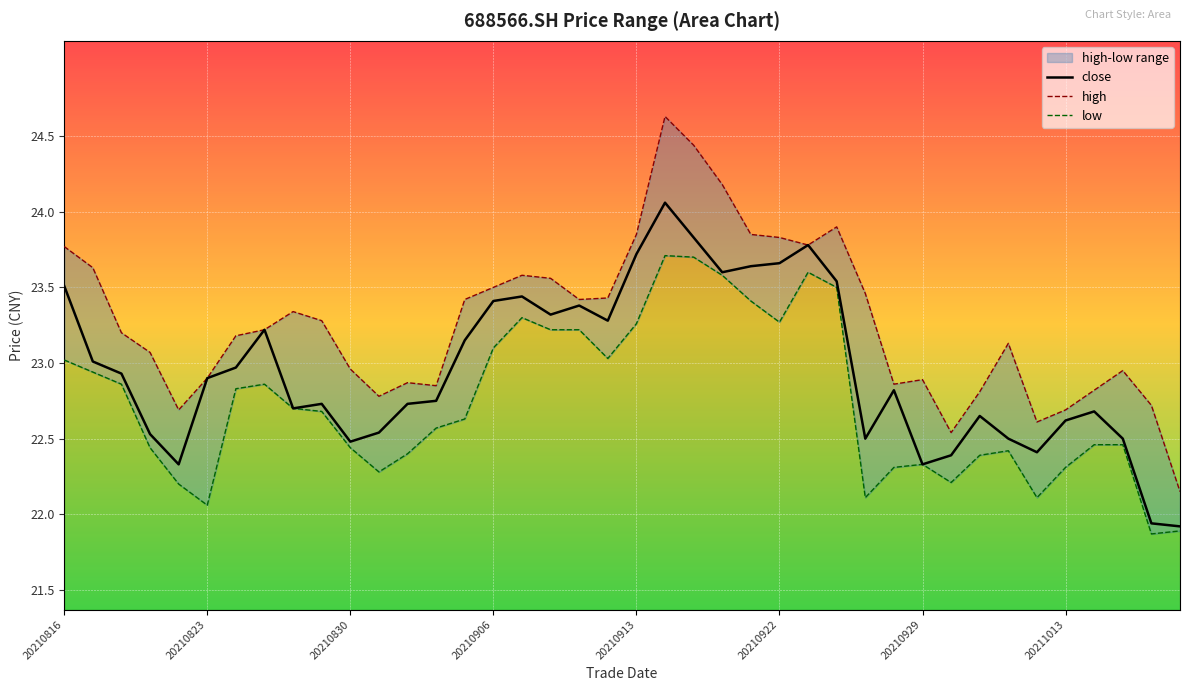

At which label does close first exceed 22?

20210816